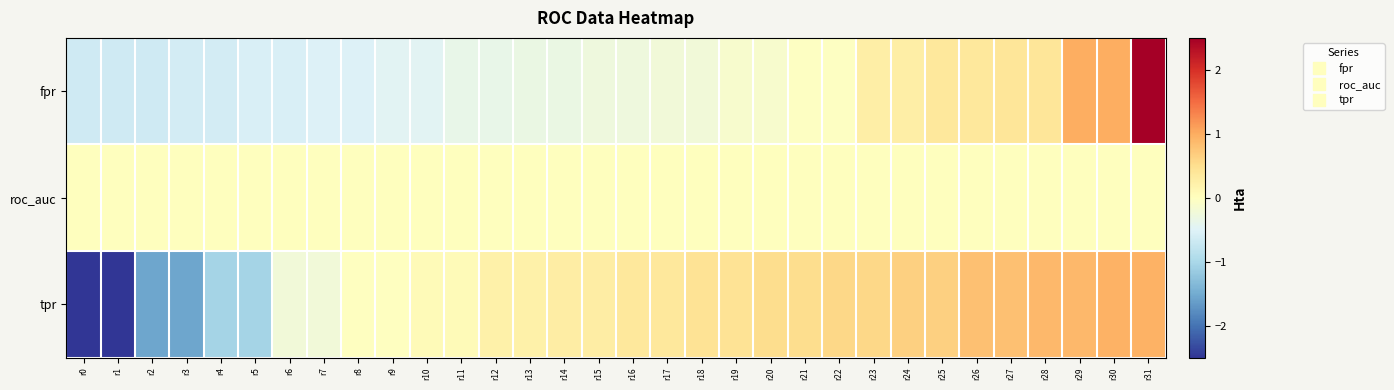

Which series has the widest spread of values?

fpr